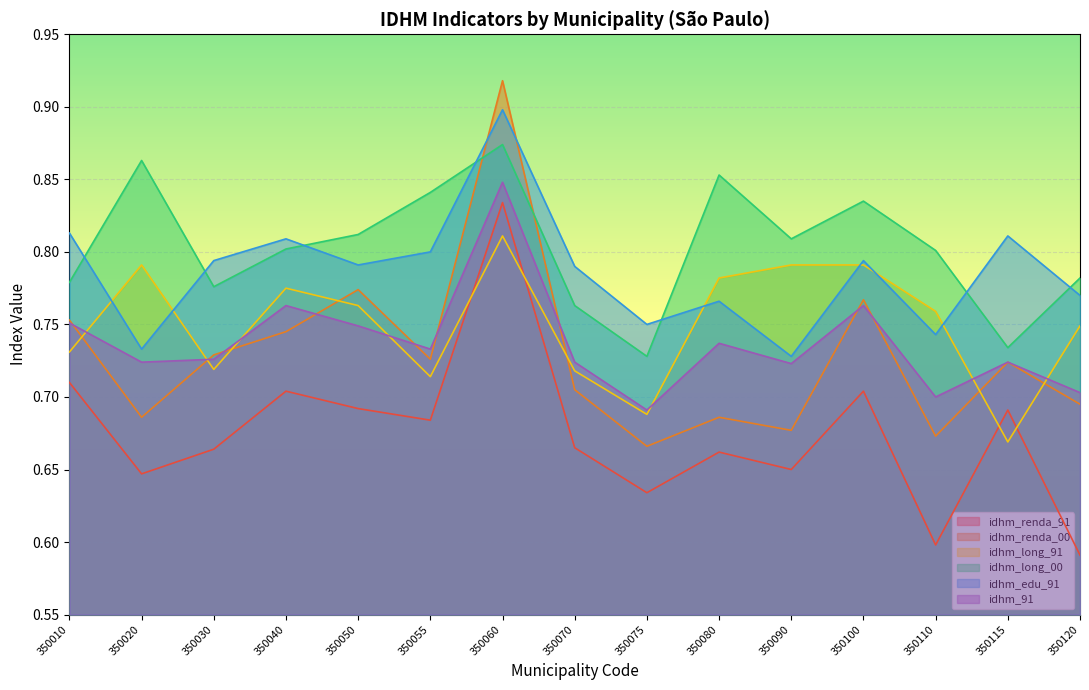

Is it true that idhm_91 equals 0.7 at 350090?

True